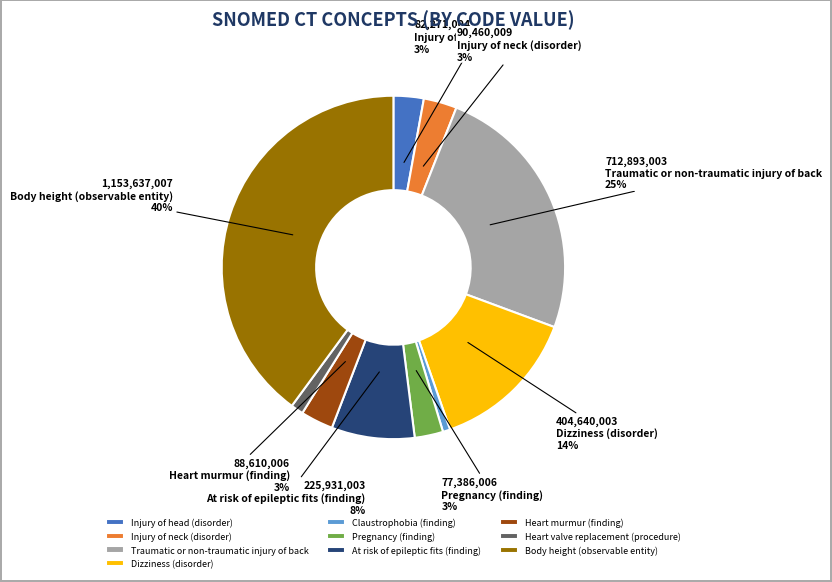

What percentage is the Dizziness (disorder) slice, to the nearest percent?

14%